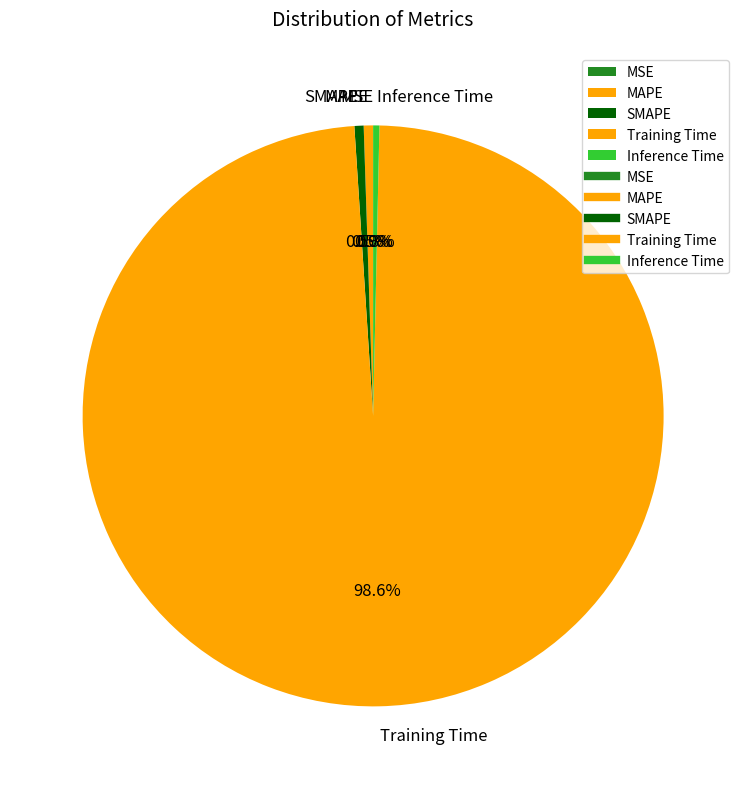

Does any single category account for the majority?

Yes